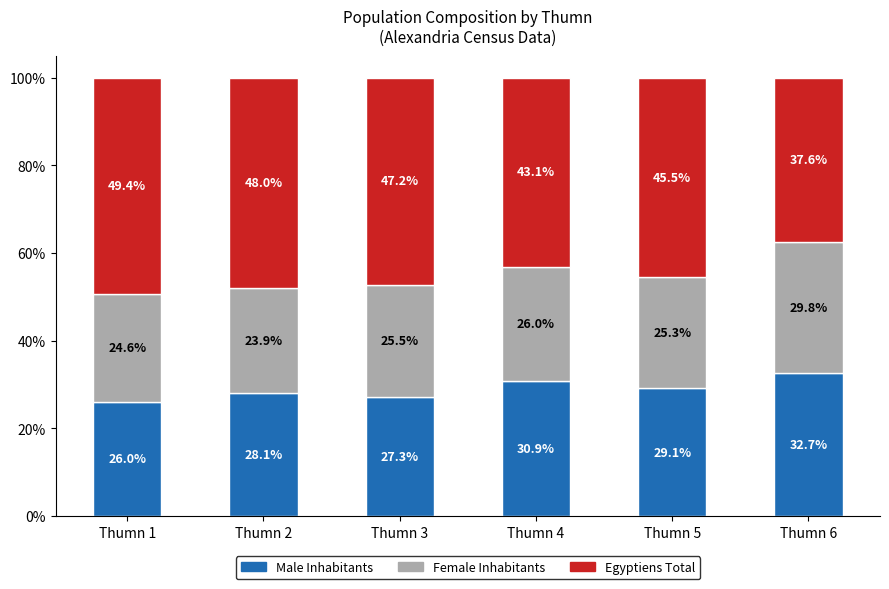

At which label does Male Inhabitants reach its peak?

Thumn 6